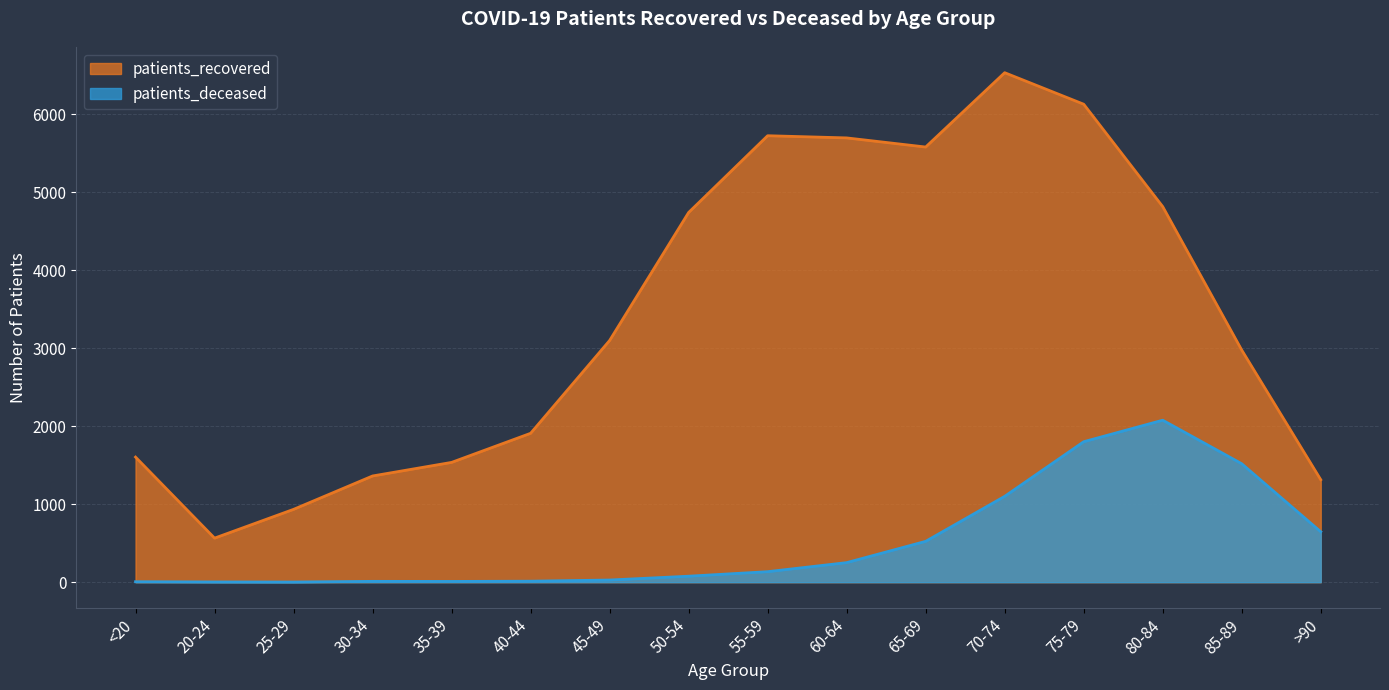

At which label is patients_deceased closest to 1039?

70-74